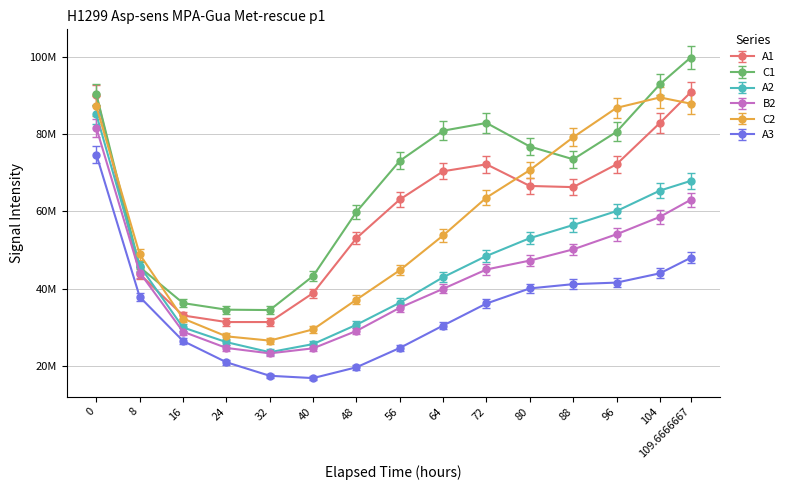

What position from the right is 16?

13